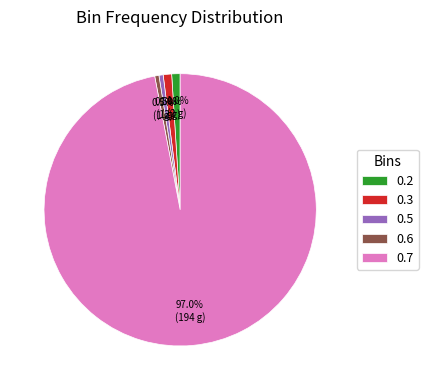

Combined, what portion of the pie is 0.5 and 0.2?

1.5%